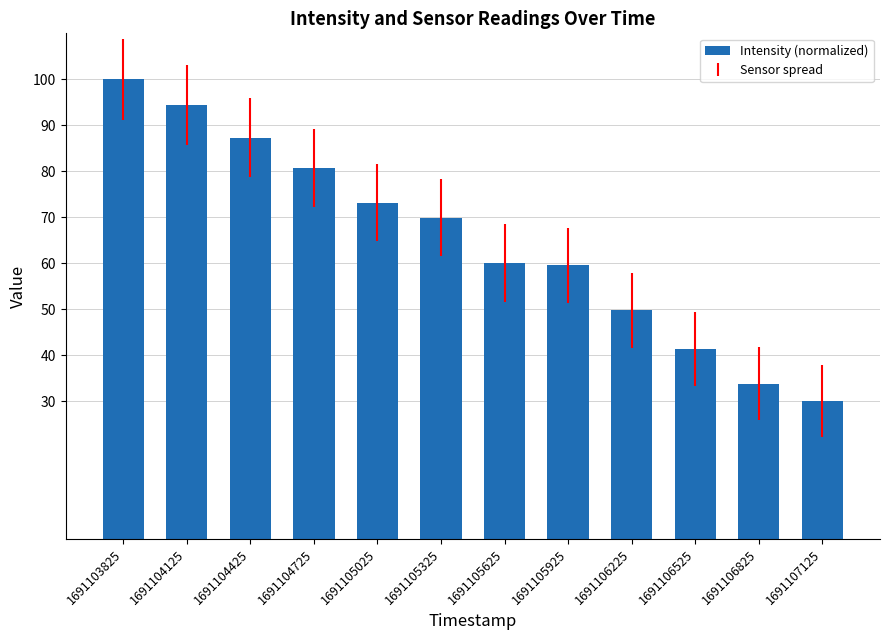

Reading left to right, transcribe all the data shown in this chart.

100.0	94.3	87.3	80.7	73.2	69.9	60.1	59.6	49.8	41.3	33.8	30.0